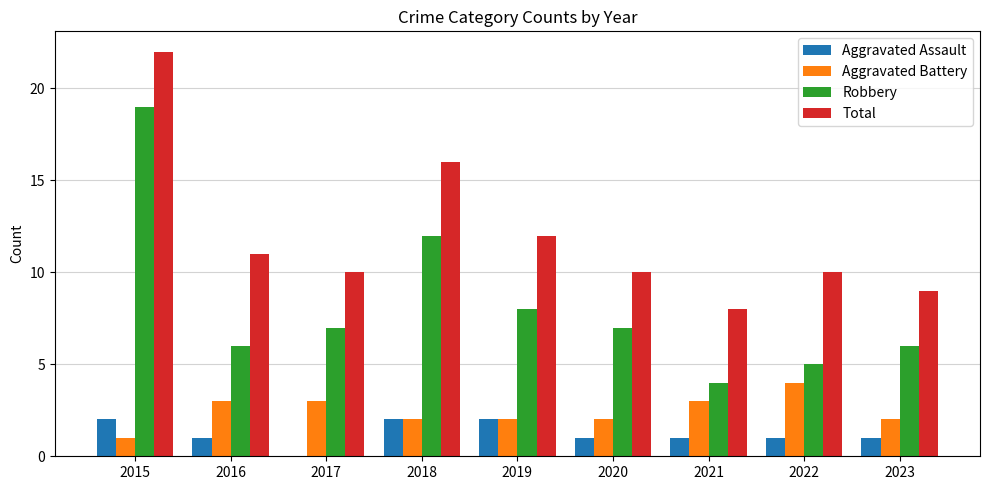

How many categories are shown in the chart?

9